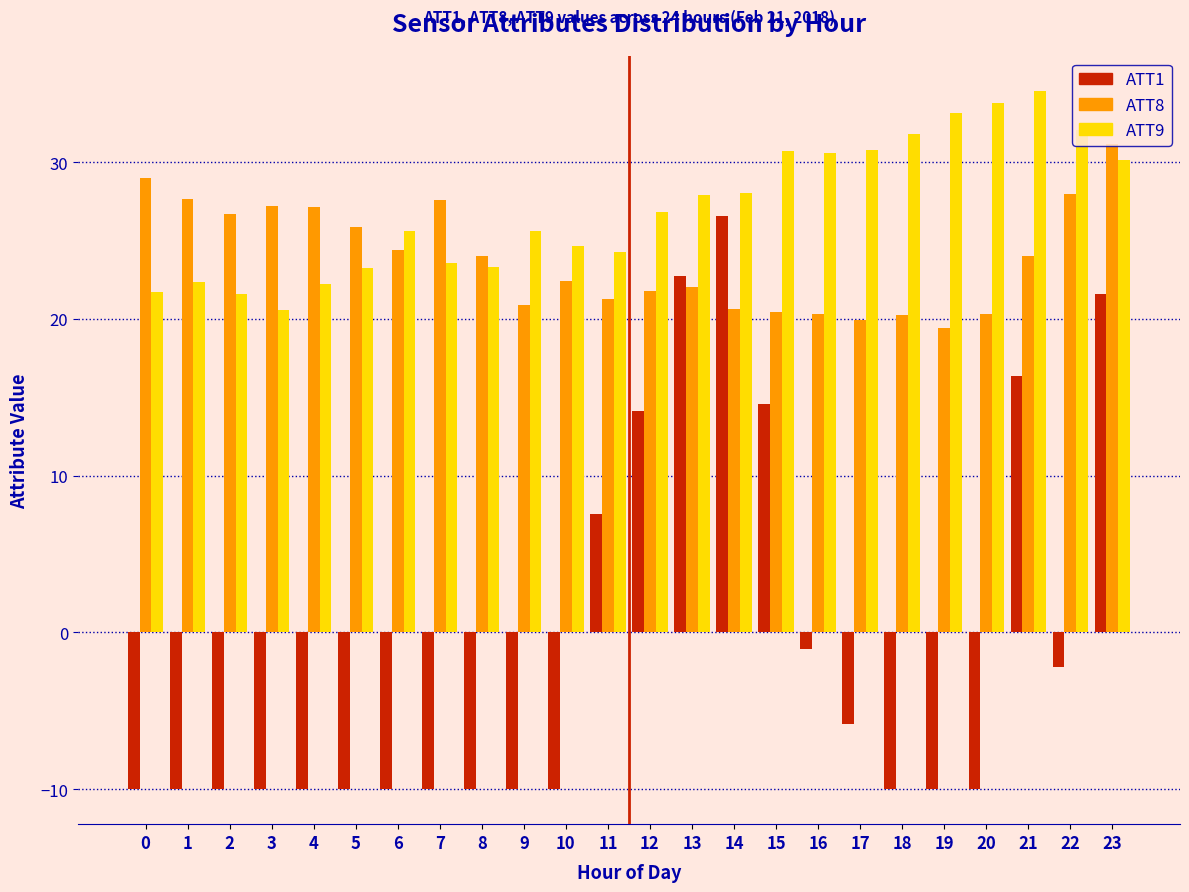

Which series has the largest total across all categories?

ATT9